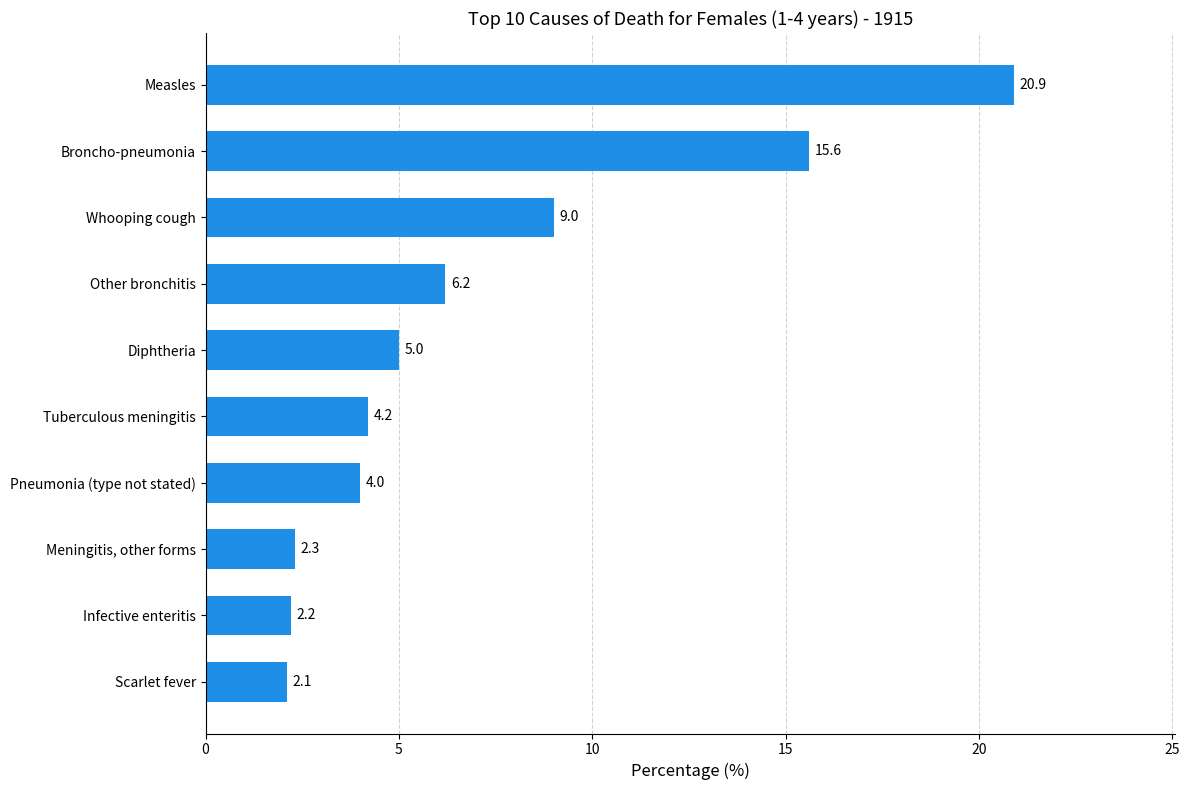

Reading bottom to top, transcribe all the data shown in this chart.

2.1	2.2	2.3	4.0	4.2	5.0	6.2	9.0	15.6	20.9